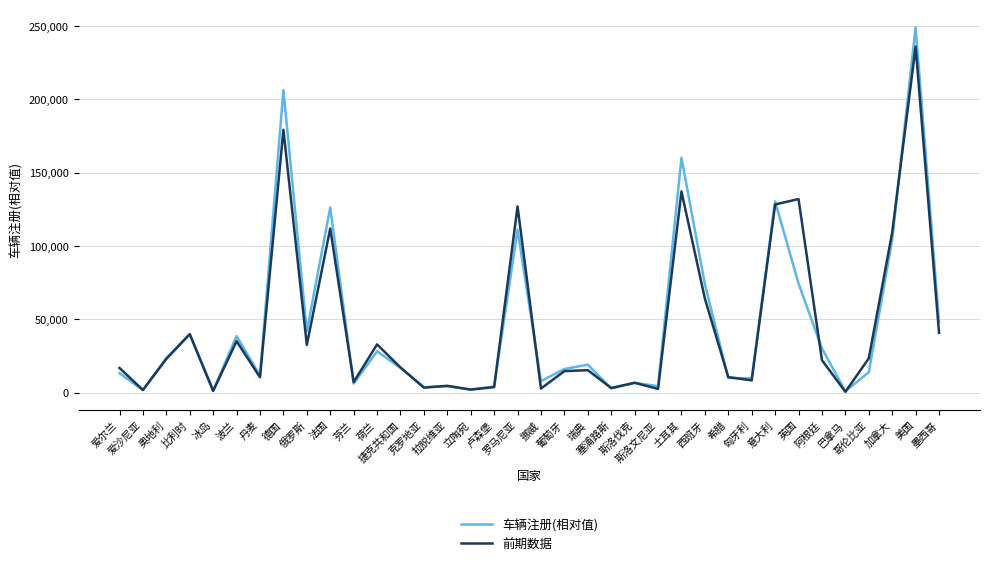

Where does the 前期数据 series first go above 17137?

奥地利